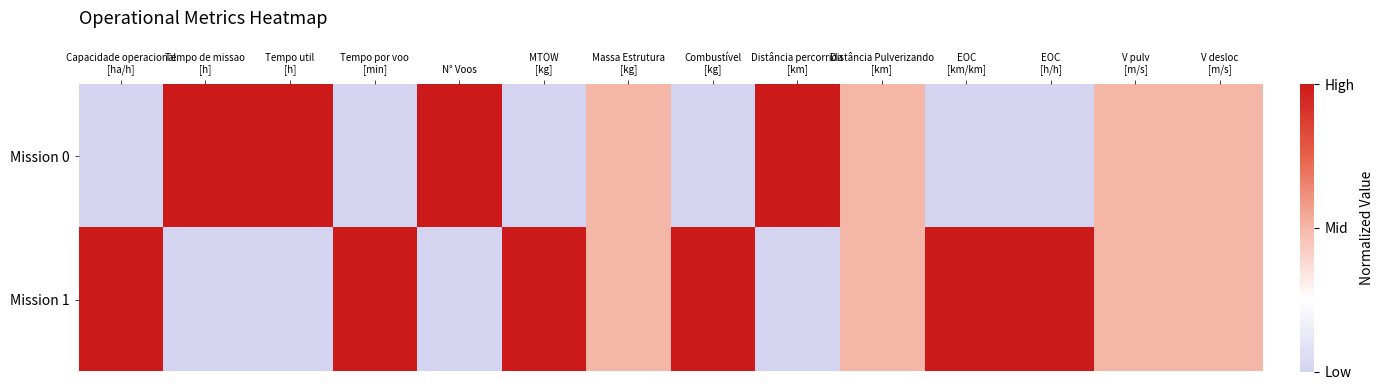

Reading right to left, extract all data points from this chart.

Mission 0: V desloc
[m/s]=0.5	V pulv
[m/s]=0.5	EOC
[h/h]=0.0	EOC
[km/km]=0.0	Distância Pulverizando
[km]=0.5	Distância percorrida
[km]=1.0	Combustível
[kg]=0.0	Massa Estrutura
[kg]=0.5	MTOW
[kg]=0.0	N° Voos=1.0	Tempo por voo
[min]=0.0	Tempo util
[h]=1.0	Tempo de missao
[h]=1.0	Capacidade operacional
[ha/h]=0.0
Mission 1: V desloc
[m/s]=0.5	V pulv
[m/s]=0.5	EOC
[h/h]=1.0	EOC
[km/km]=1.0	Distância Pulverizando
[km]=0.5	Distância percorrida
[km]=0.0	Combustível
[kg]=1.0	Massa Estrutura
[kg]=0.5	MTOW
[kg]=1.0	N° Voos=0.0	Tempo por voo
[min]=1.0	Tempo util
[h]=0.0	Tempo de missao
[h]=0.0	Capacidade operacional
[ha/h]=1.0